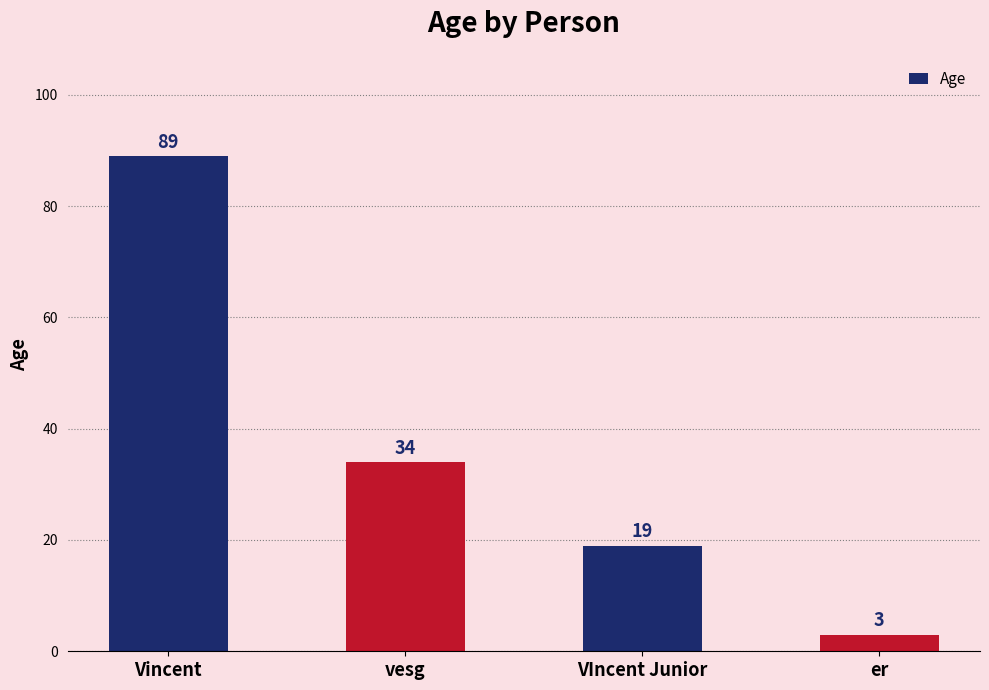

Reading right to left, list all the values displayed in this chart.

3	19	34	89